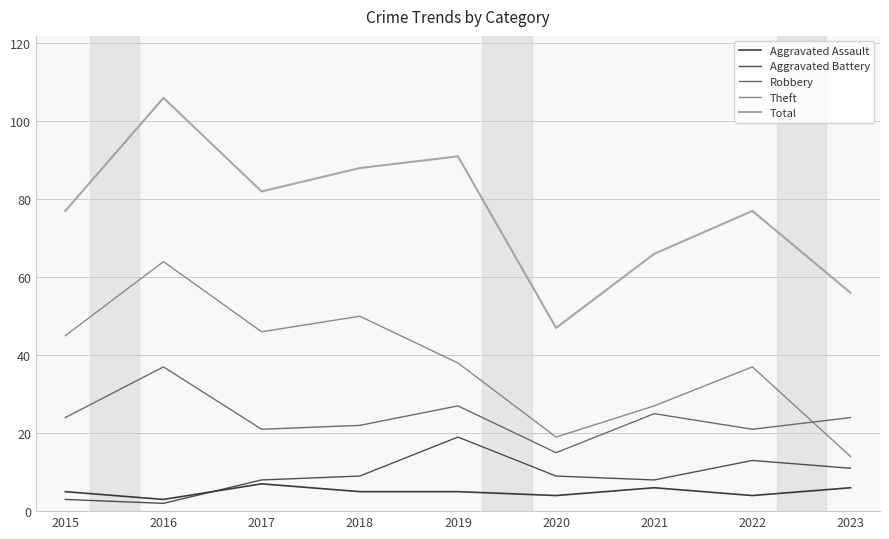

At which category is the sum across all series the highest?

2016